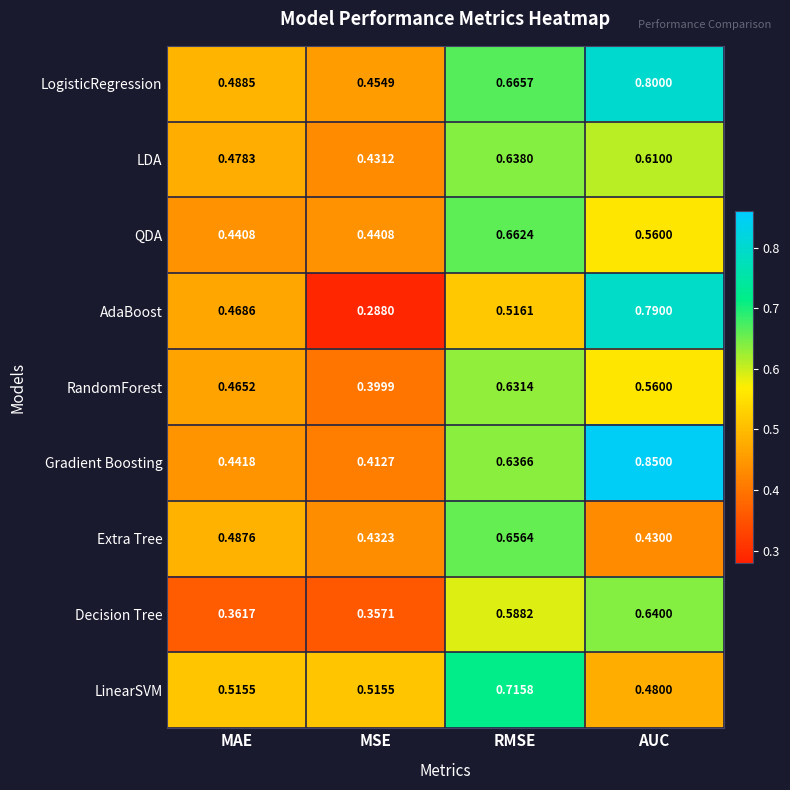

Which category has the lowest value across all series?

MSE